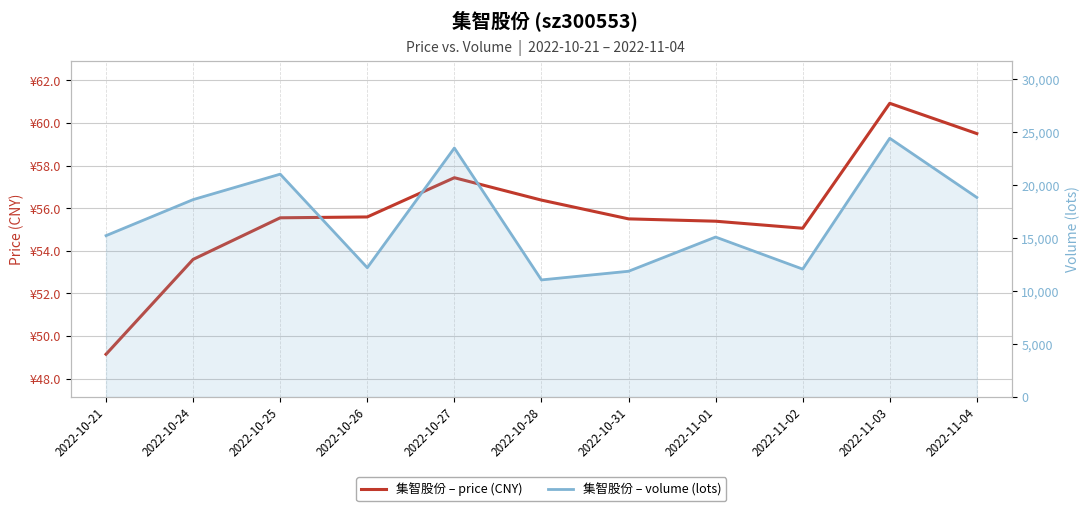

Rank the series at 2022-10-26 from highest to lowest value.

集智股份 – volume (lots), 集智股份 – price (CNY)